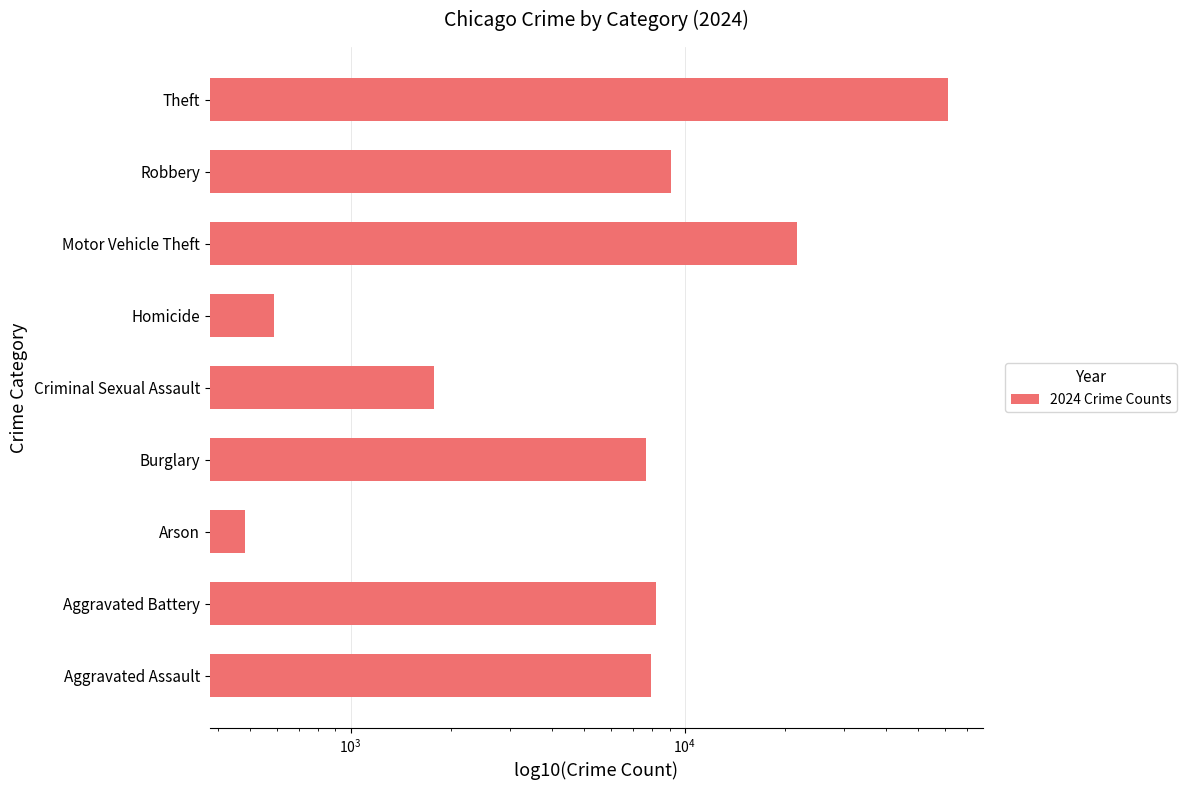

What is the sum of all values?

118680